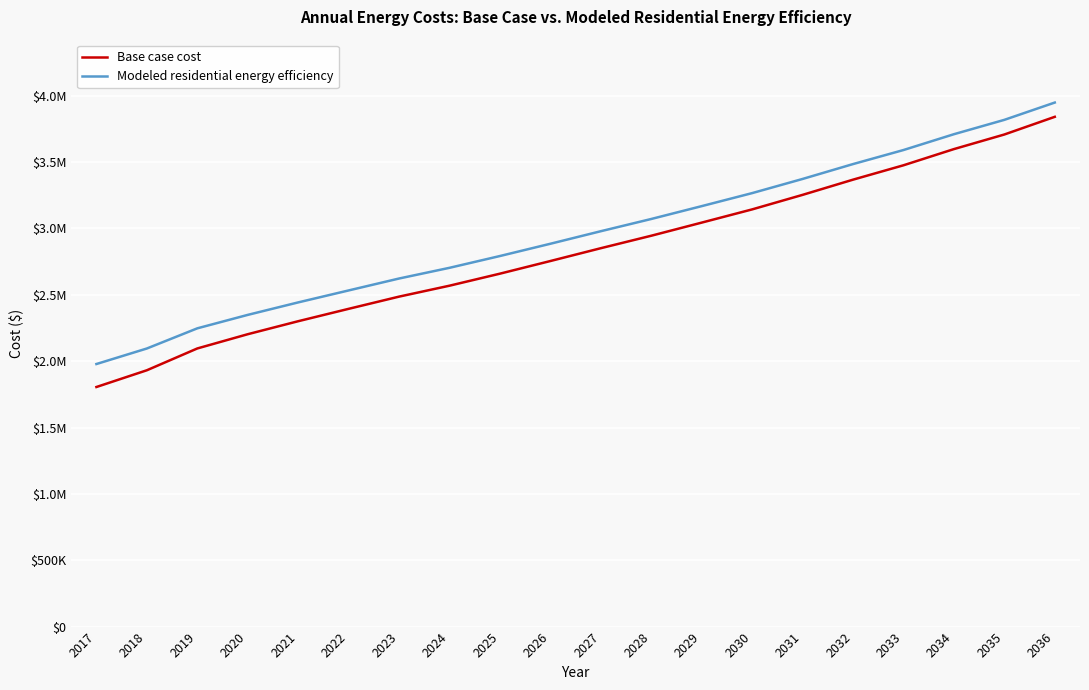

Reading left to right, transcribe all the data shown in this chart.

Base case cost: 1805226.4	1931372.7	2095672.0	2202996.8	2300922.8	2394223.6	2486202.9	2568608.3	2659226.4	2754475.8	2851093.0	2945030.9	3043927.4	3143488.0	3252975.4	3367530.6	3475785.6	3597816.4	3707786.0	3841012.4
Modeled residential energy efficiency: 1978390.1	2095363.4	2247314.7	2348641.8	2442687.0	2532812.5	2622675.1	2703316.4	2792170.5	2884597.6	2979097.9	3071271.8	3168051.5	3266200.9	3372865.9	3484951.4	3590736.8	3709945.2	3818150.8	3948554.8